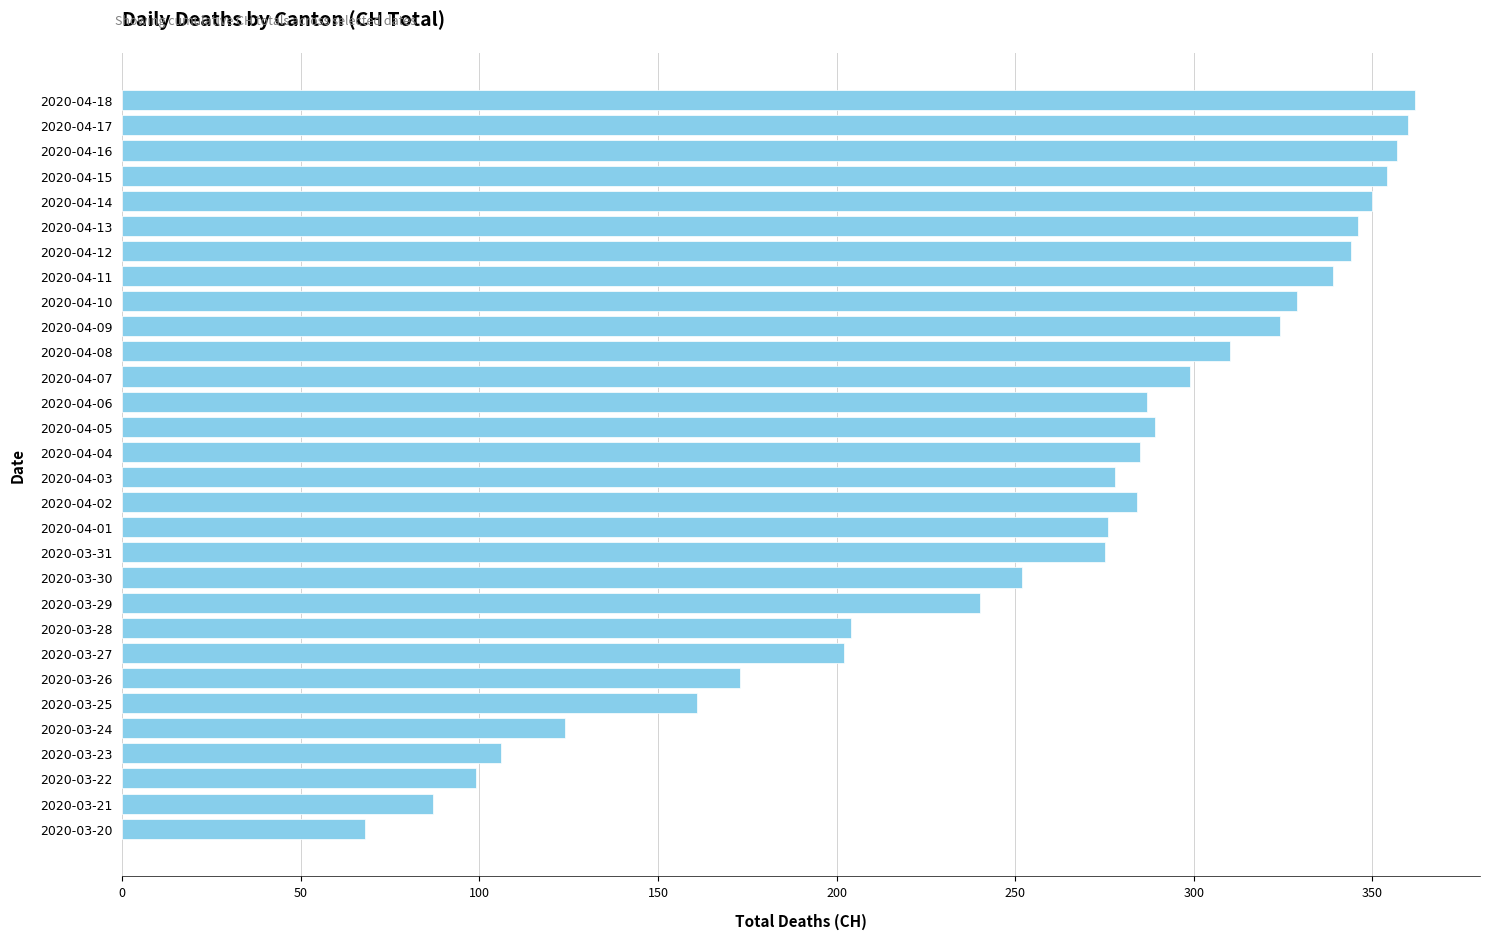

What is the sum of the values at 2020-04-08 and 2020-03-25?

471